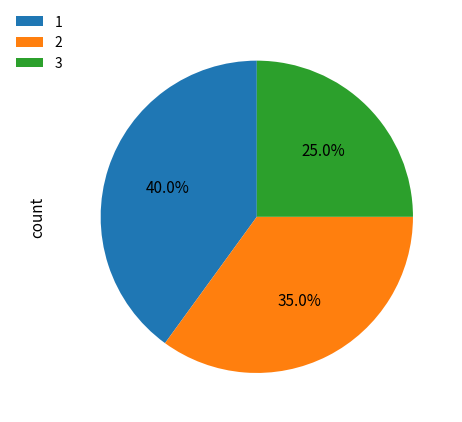

Does 2 represent more than half of the total?

No